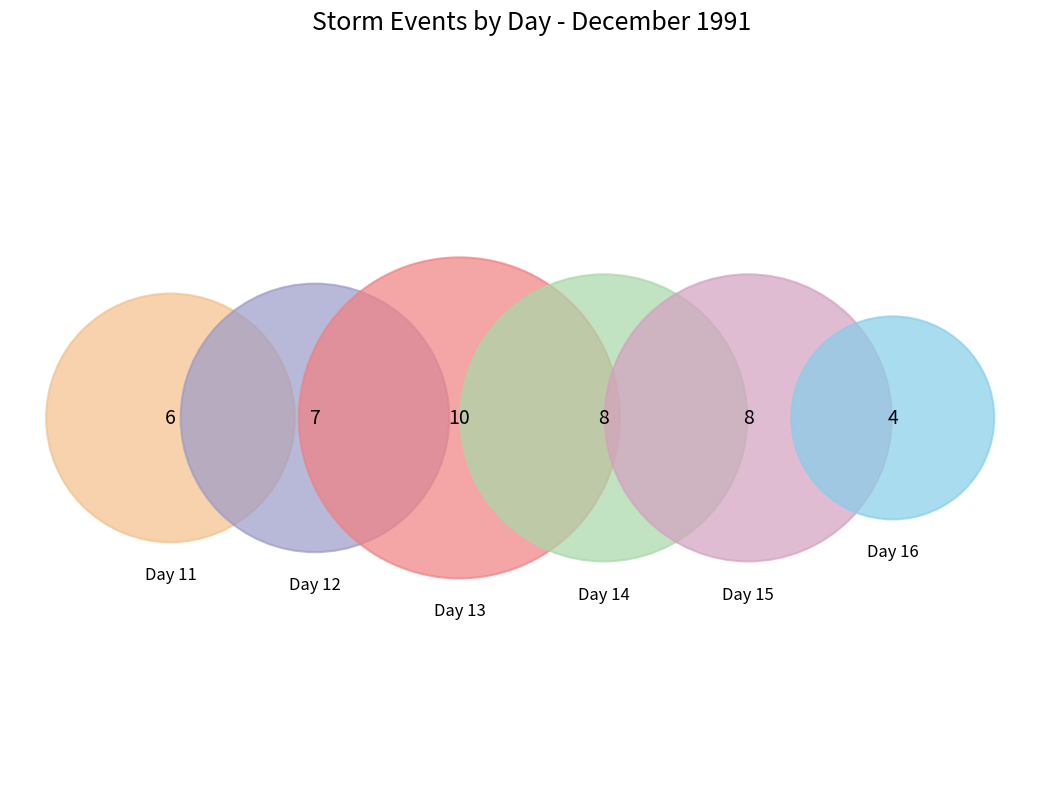

Between 11 and 14, which is larger?

14